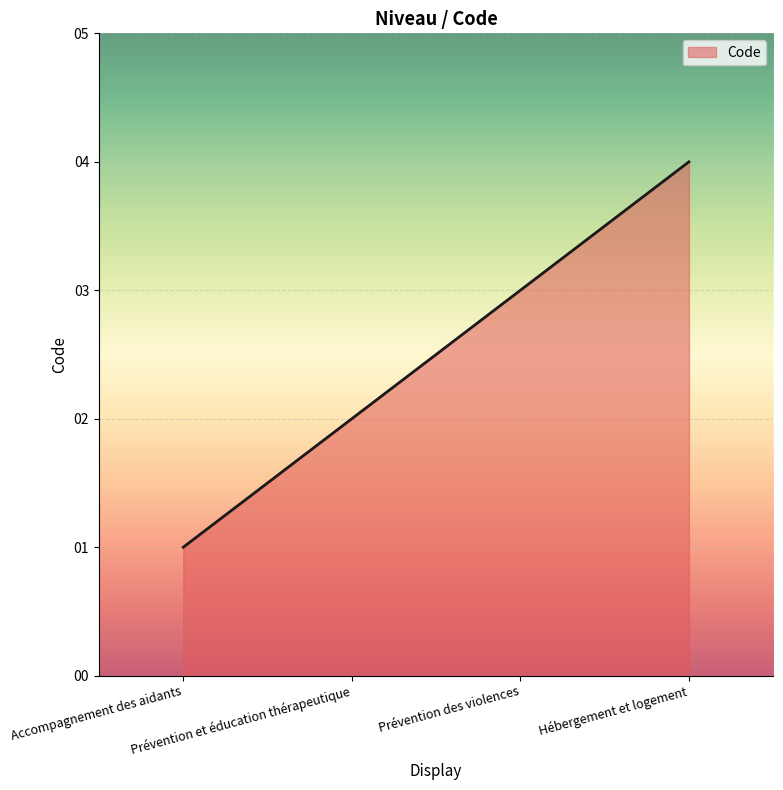

How many lines are shown in the chart?

1